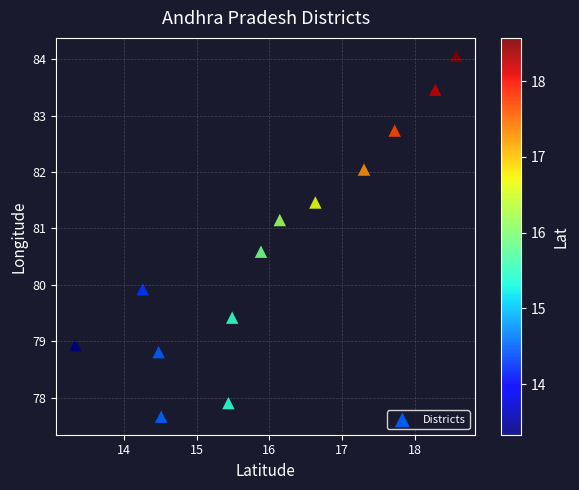

What Y value in the scatter plot is closest to 80?

79.9